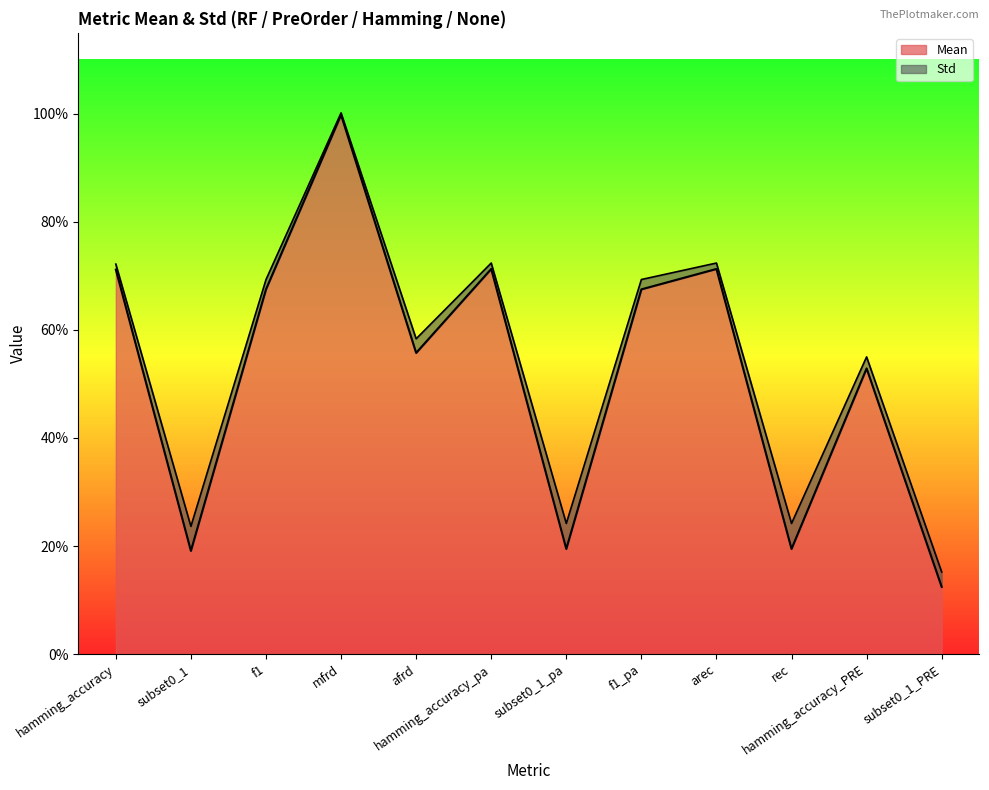

What is the label of the 3rd point from the left?

f1